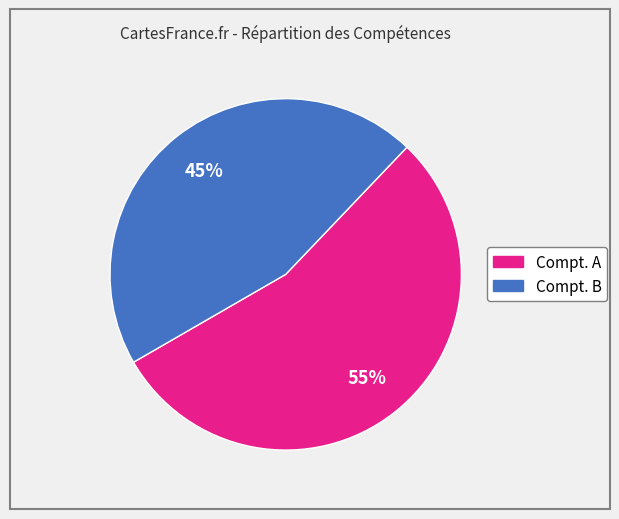

To the nearest percent, what portion does Compt. B represent?

45%